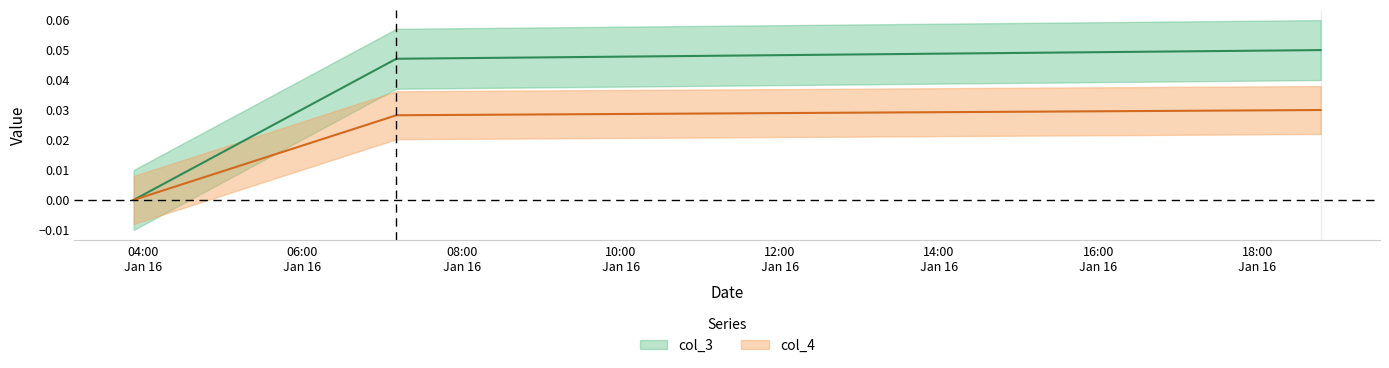

List the series in order of their peak value, highest first.

col_3, col_4